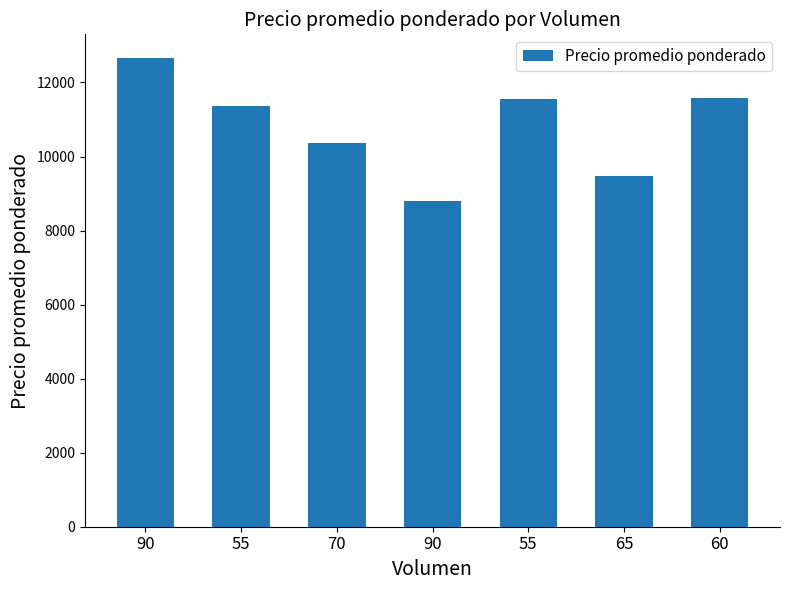

Which has a higher value, 60 or 65?

60